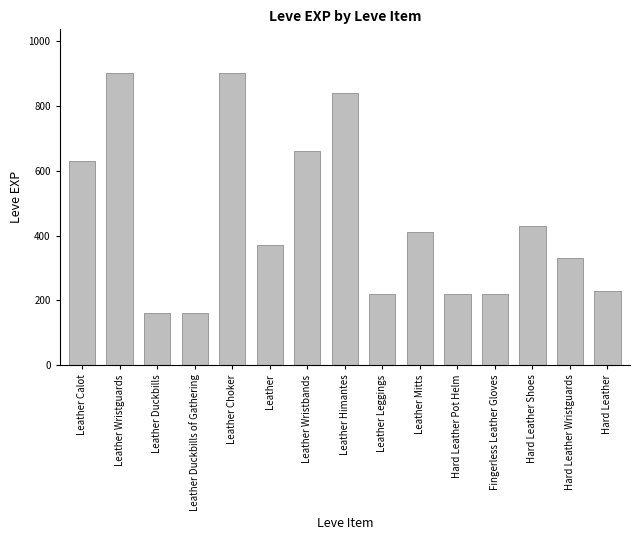

What is the difference between the second highest and second lowest values?

740